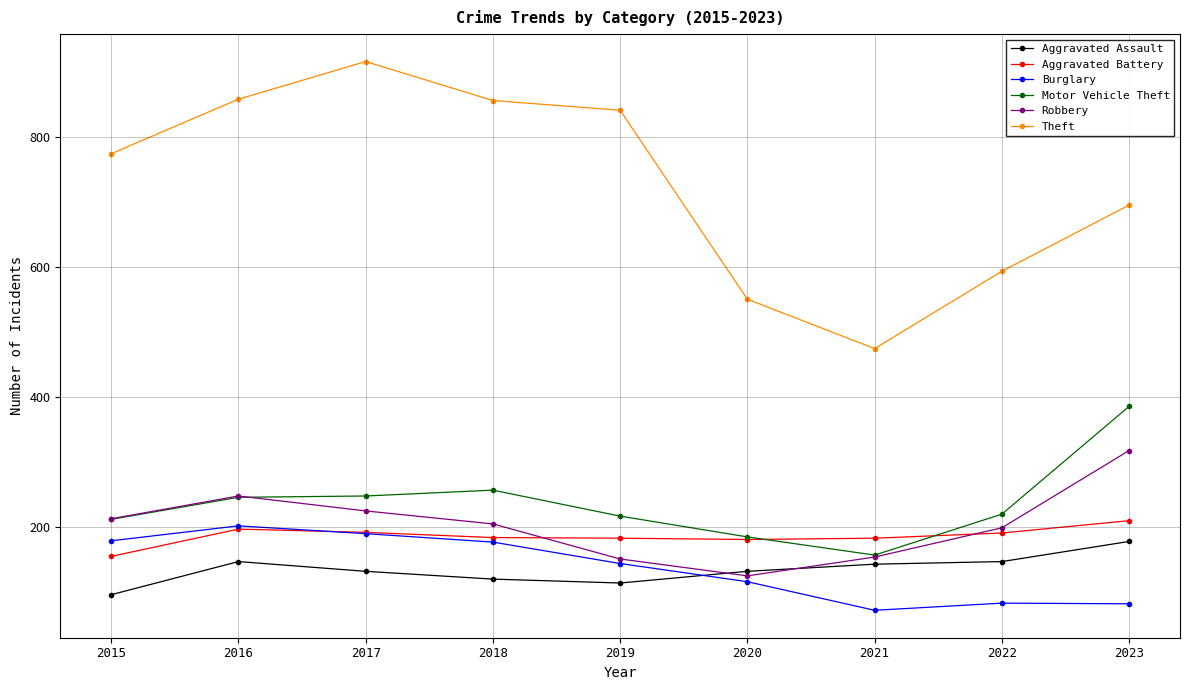

How many lines are shown in the chart?

6